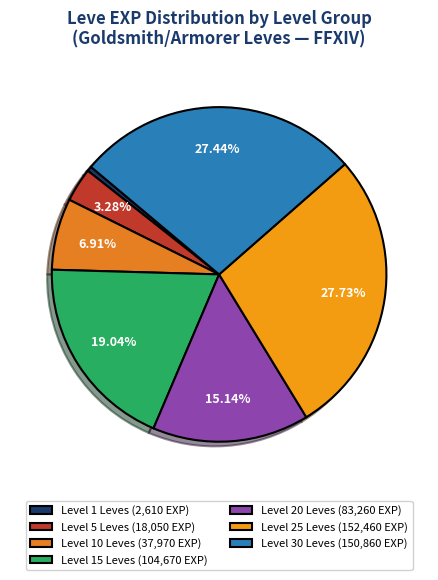

Count the number of slices in the pie.

7